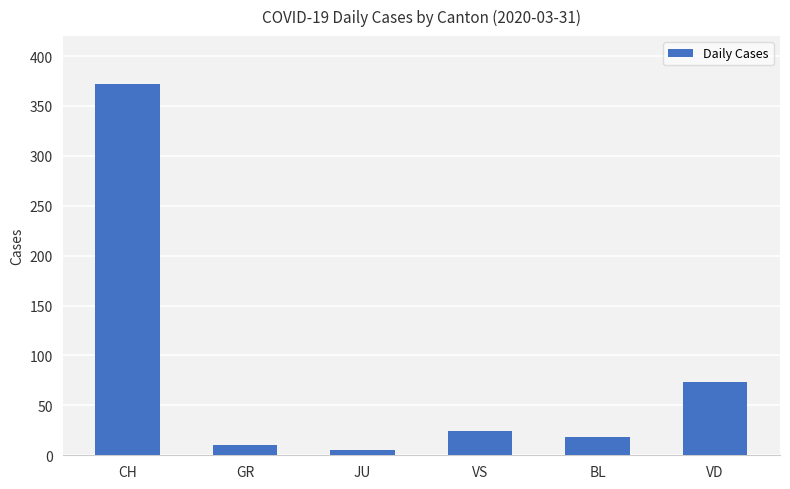

At which label is the value closest to 188?

VD